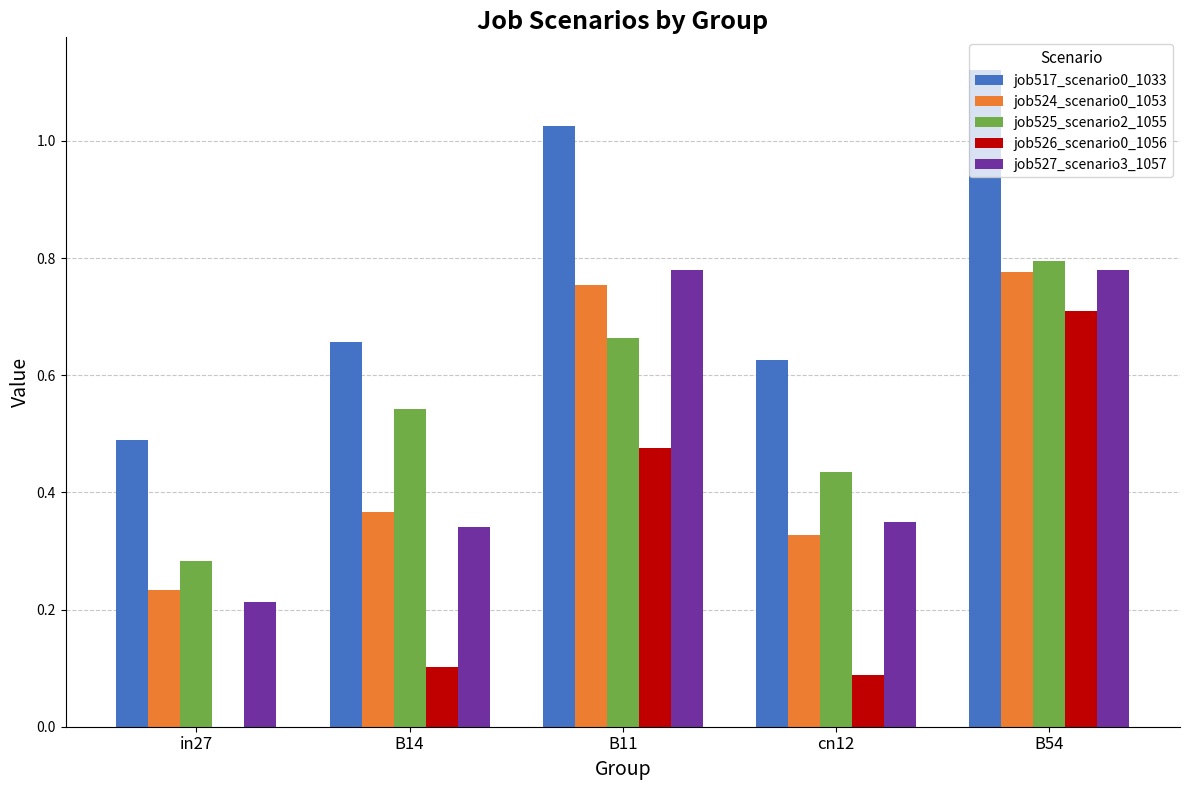

Which series changed the most between B11 and B54?

job526_scenario0_1056